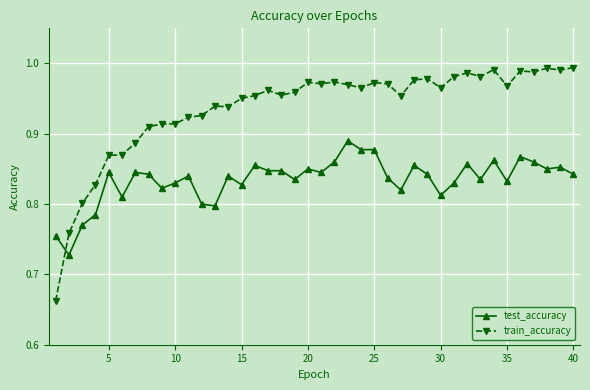

How many categories are shown in the chart?

40